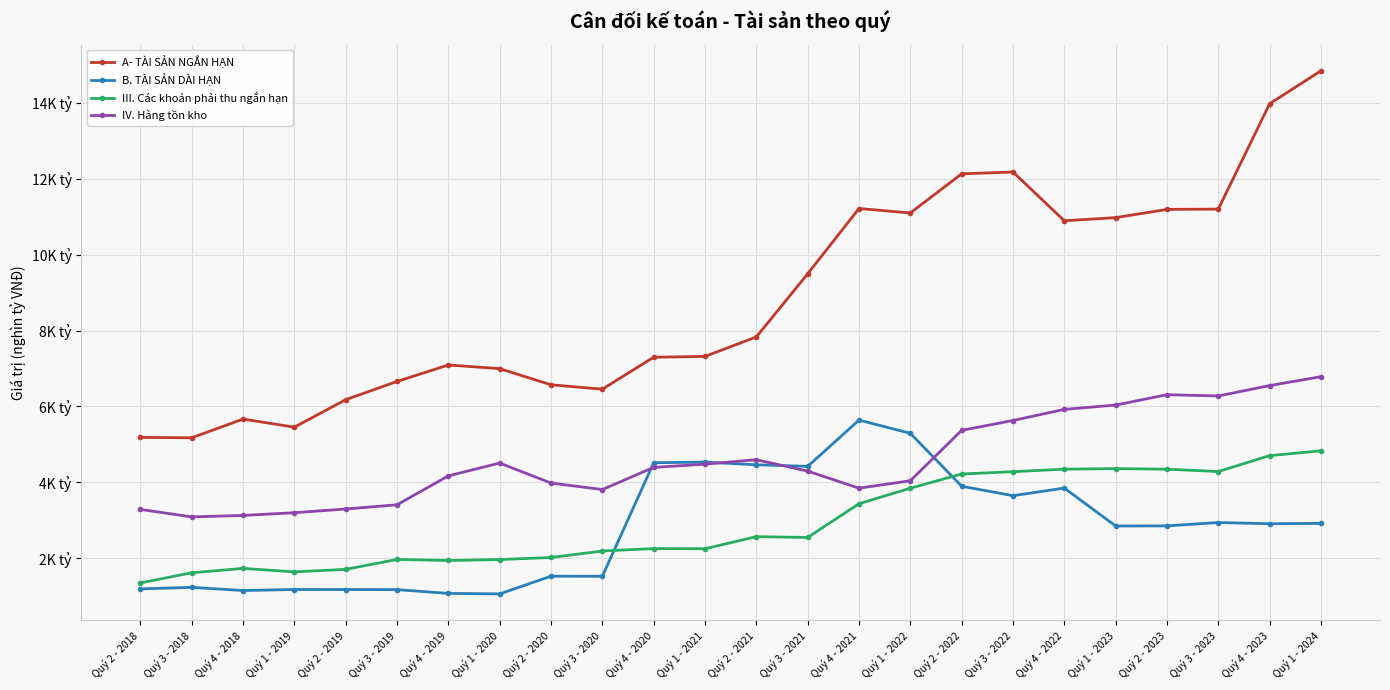

What is the difference between the highest and lowest values at Quý 4 - 2020?

5.0